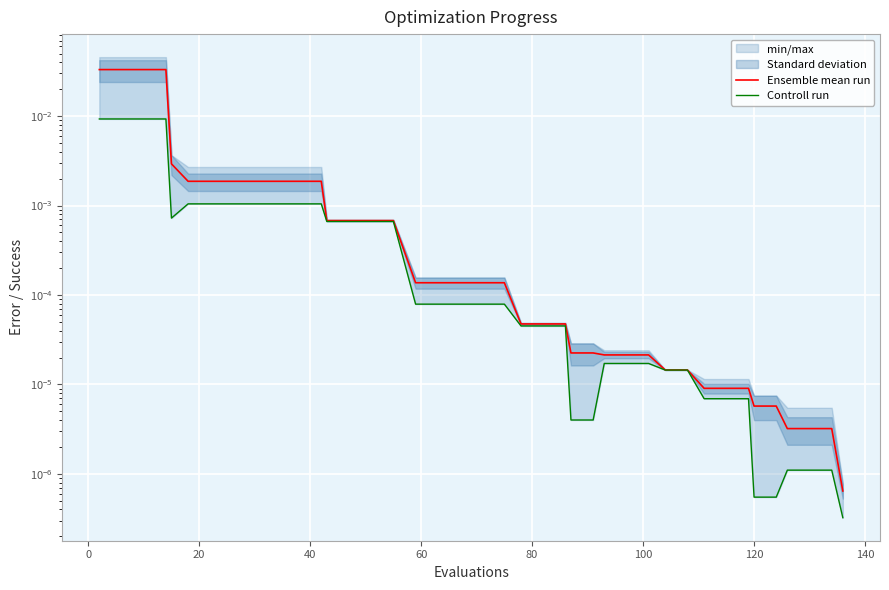

Is it true that Controll run equals 0.0 at 60?

False